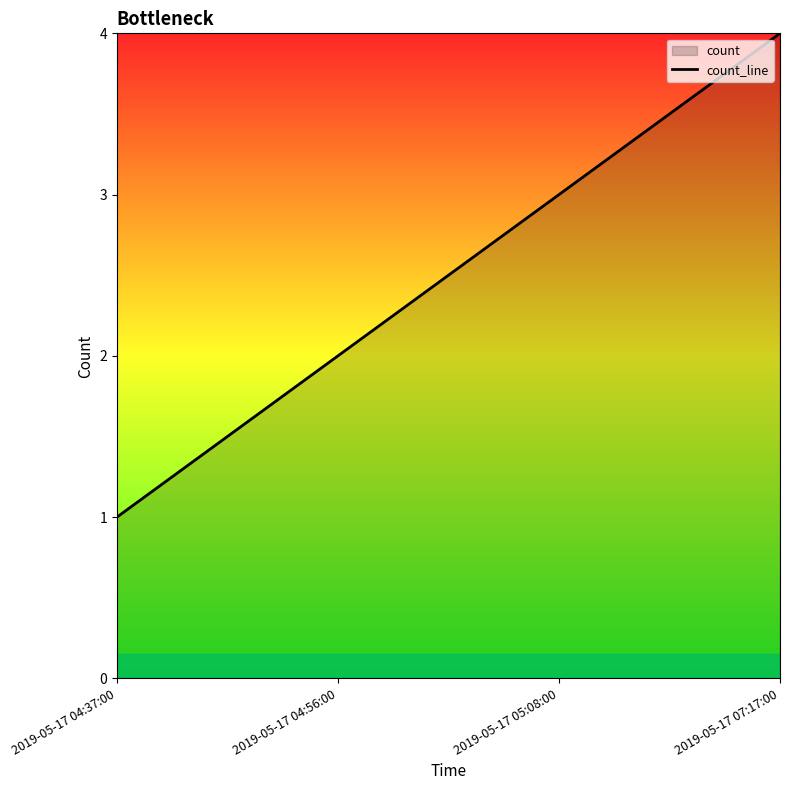

True or false: the data has more than 1 interior local peaks.

False